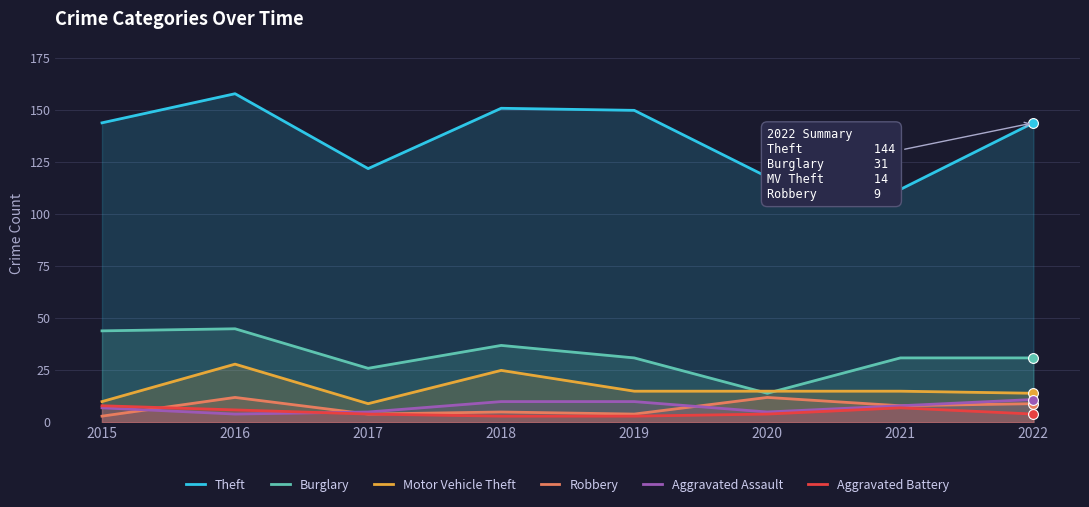

At how many categories does at least one series exceed 150?

2